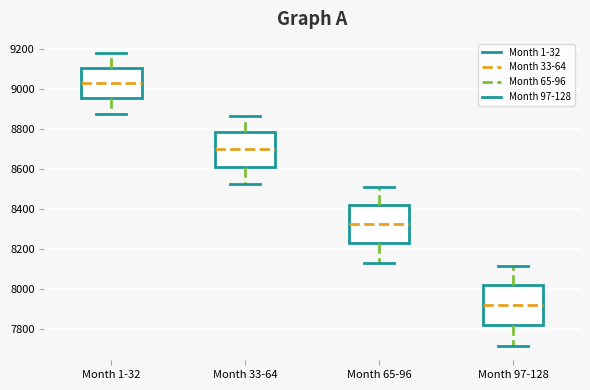

Reading left to right, read every box against the y-axis: the position of its median line, the range the box covers, and the ends of its whiskers. The values are not printed on the chart, so give them approximately, as read against the axis.

Month 1-32: median 9040, box 8960 to 9100, whiskers 8880 to 9180
Month 33-64: median 8700, box 8620 to 8780, whiskers 8520 to 8860
Month 65-96: median 8320, box 8220 to 8420, whiskers 8120 to 8520
Month 97-128: median 7920, box 7820 to 8020, whiskers 7720 to 8120